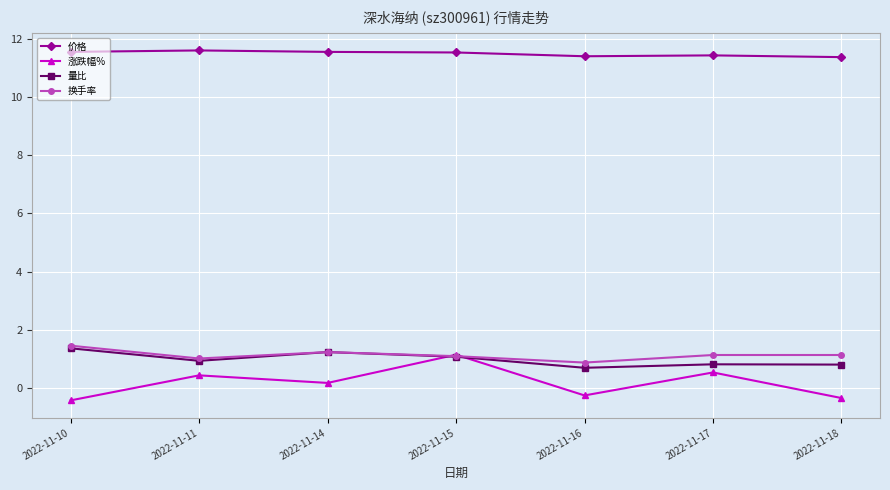

True or false: 换手率 and 价格 intersect in this chart.

False